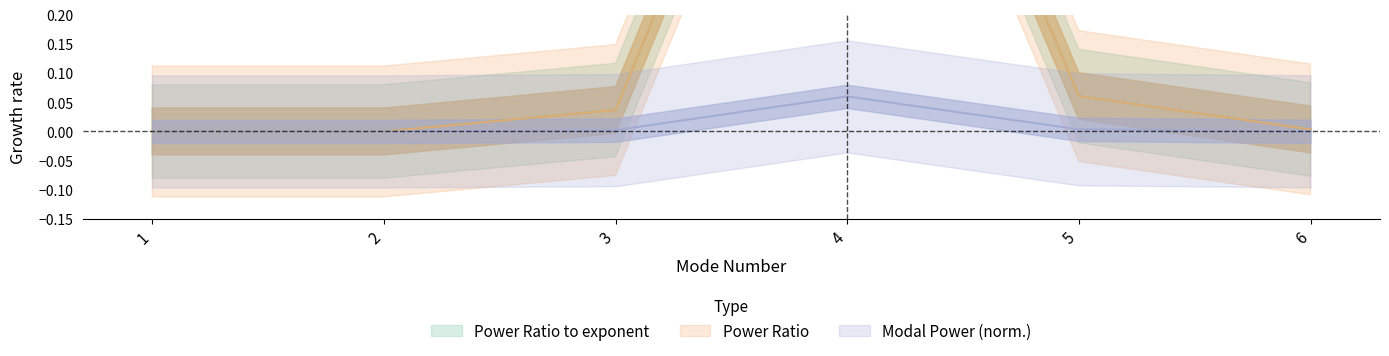

True or false: Power Ratio has more than 1 interior local peaks.

False